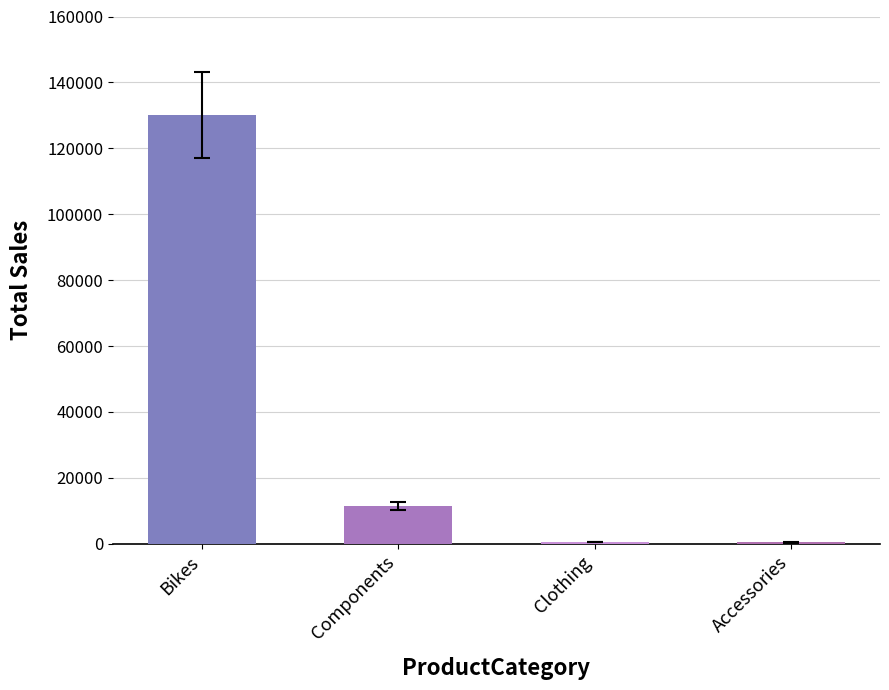

Is it true that the value at Bikes is 130046.0?

True